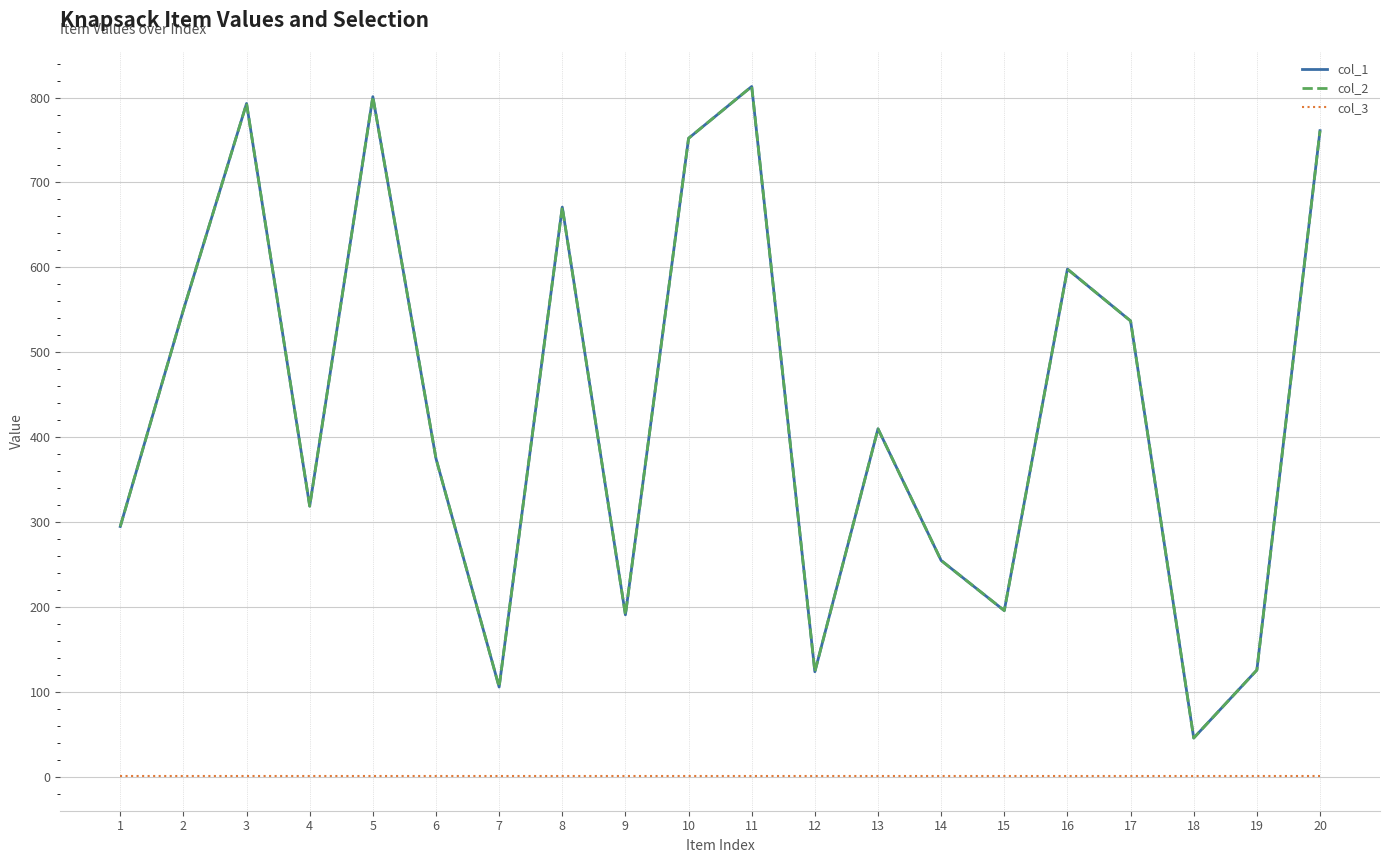

What is the average value of the col_3 series?

1